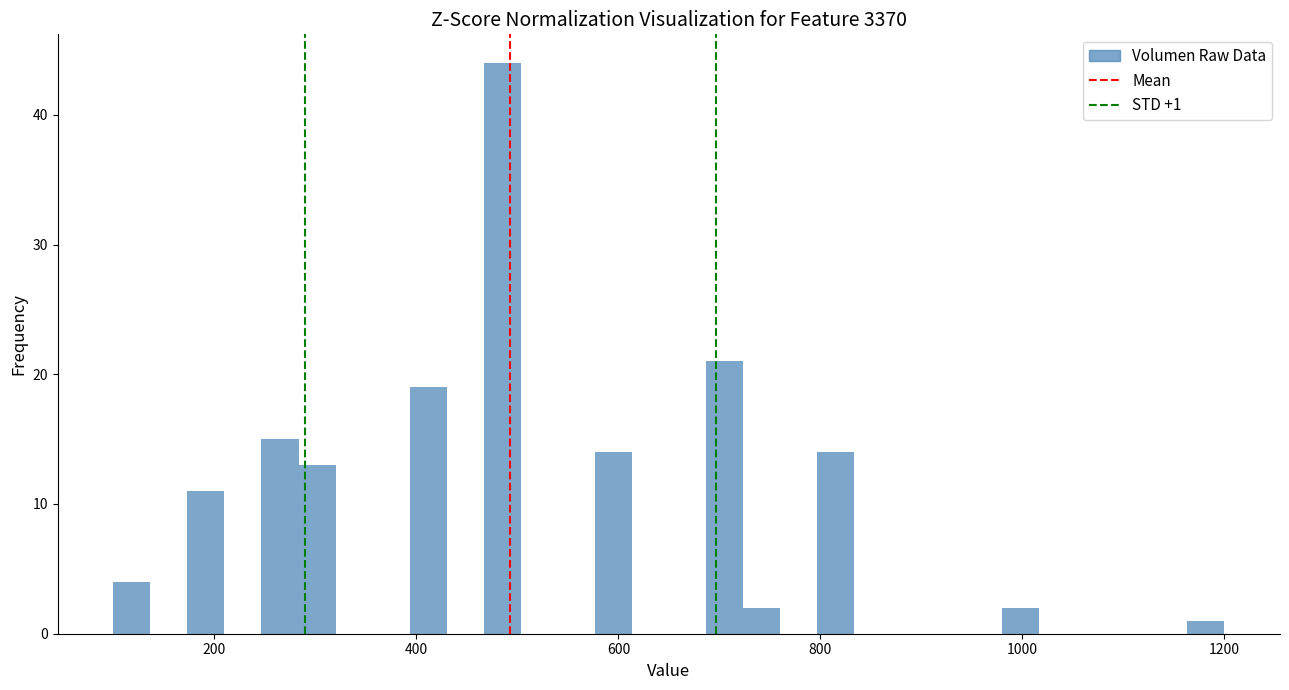

Around what value on the x-axis is the tallest bar? Give the approximate position of its centre, as read against the axis.

480